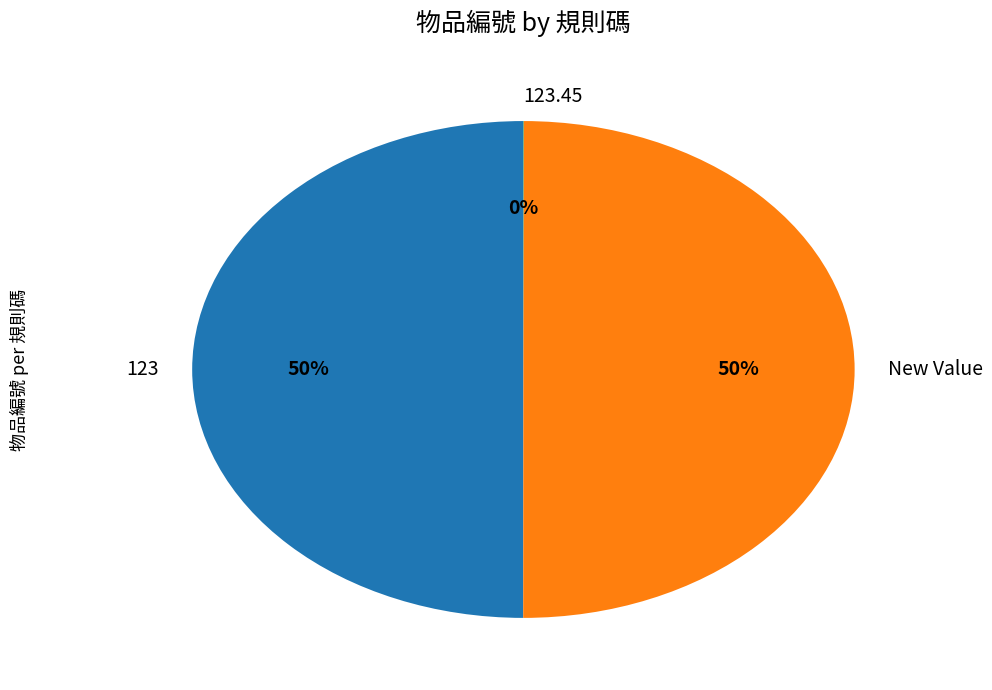

To the nearest percent, what is the combined percentage of New Value and 123?

100%